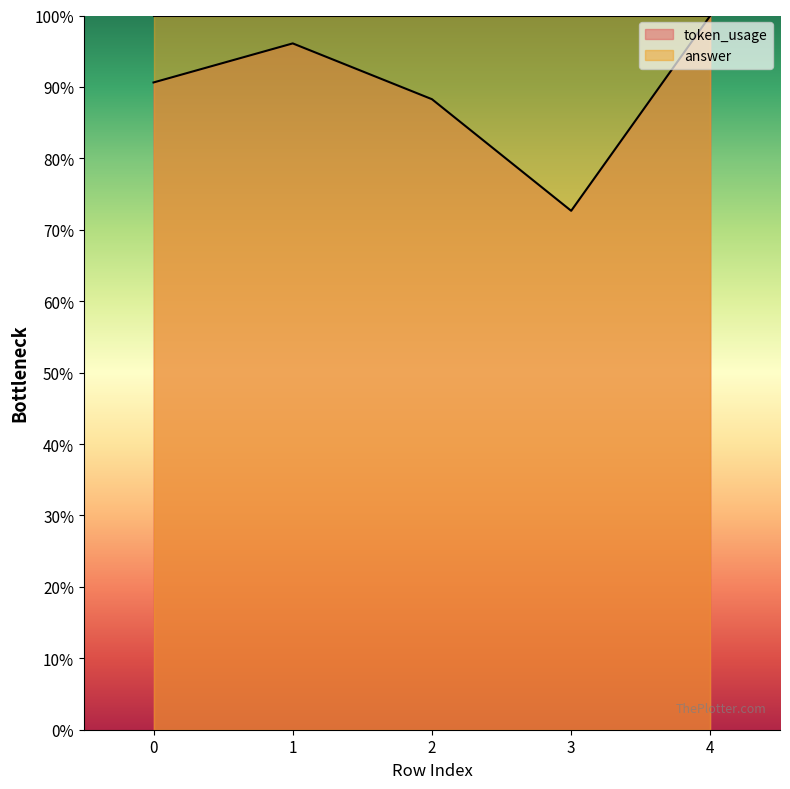

Between 1 and 0, which is larger?

1